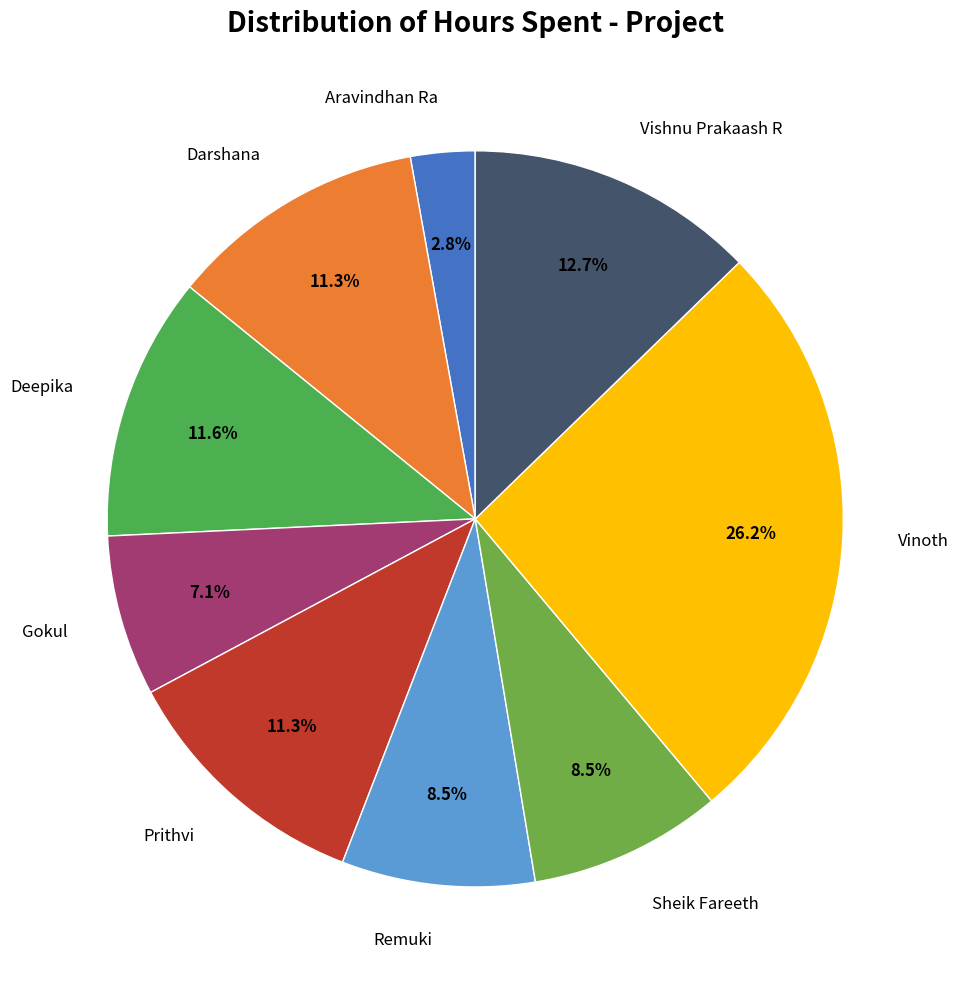

How much of the chart is everything except Gokul?

92.9%